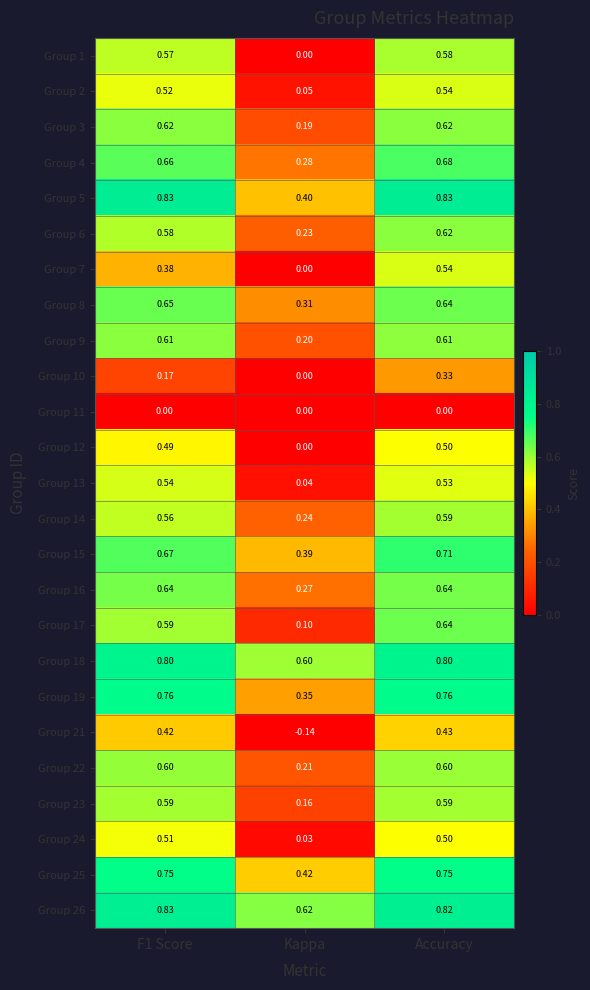

Where is Group 21 nearest to the value 0?

Kappa